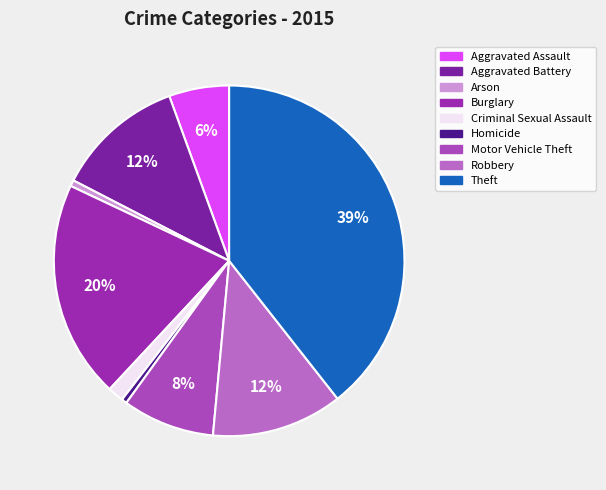

What percentage is the Motor Vehicle Theft slice, to the nearest percent?

8%